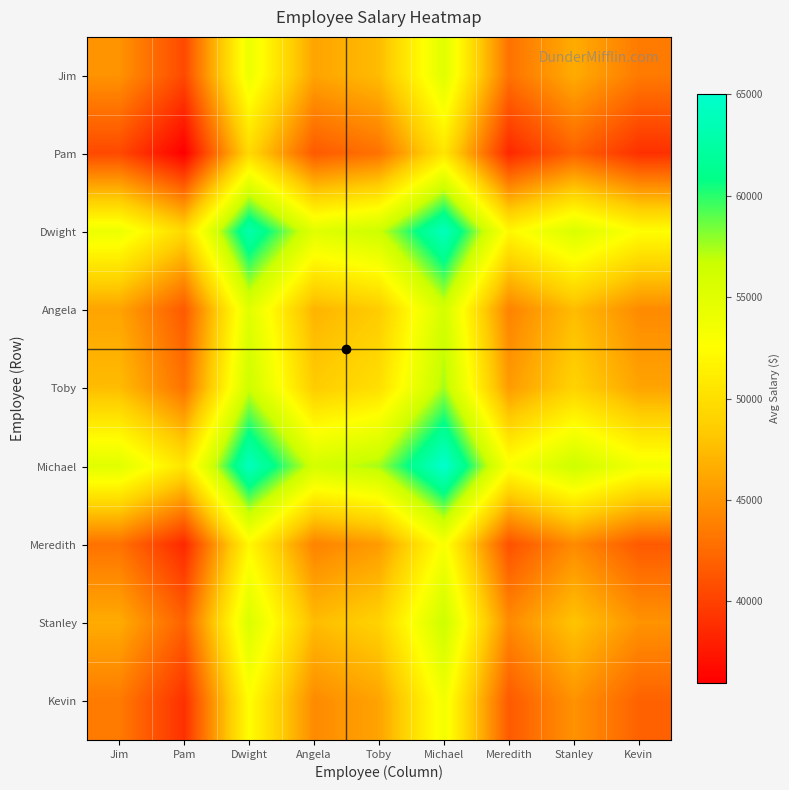

Reading left to right, transcribe all the data shown in this chart.

Jim: Jim=45000	Pam=40500	Dwight=54000	Angela=46000	Toby=47500	Michael=55000	Meredith=43000	Stanley=46500	Kevin=43500
Pam: Jim=40500	Pam=36000	Dwight=49500	Angela=41500	Toby=43000	Michael=50500	Meredith=38500	Stanley=42000	Kevin=39000
Dwight: Jim=54000	Pam=49500	Dwight=63000	Angela=55000	Toby=56500	Michael=64000	Meredith=52000	Stanley=55500	Kevin=52500
Angela: Jim=46000	Pam=41500	Dwight=55000	Angela=47000	Toby=48500	Michael=56000	Meredith=44000	Stanley=47500	Kevin=44500
Toby: Jim=47500	Pam=43000	Dwight=56500	Angela=48500	Toby=50000	Michael=57500	Meredith=45500	Stanley=49000	Kevin=46000
Michael: Jim=55000	Pam=50500	Dwight=64000	Angela=56000	Toby=57500	Michael=65000	Meredith=53000	Stanley=56500	Kevin=53500
Meredith: Jim=43000	Pam=38500	Dwight=52000	Angela=44000	Toby=45500	Michael=53000	Meredith=41000	Stanley=44500	Kevin=41500
Stanley: Jim=46500	Pam=42000	Dwight=55500	Angela=47500	Toby=49000	Michael=56500	Meredith=44500	Stanley=48000	Kevin=45000
Kevin: Jim=43500	Pam=39000	Dwight=52500	Angela=44500	Toby=46000	Michael=53500	Meredith=41500	Stanley=45000	Kevin=42000